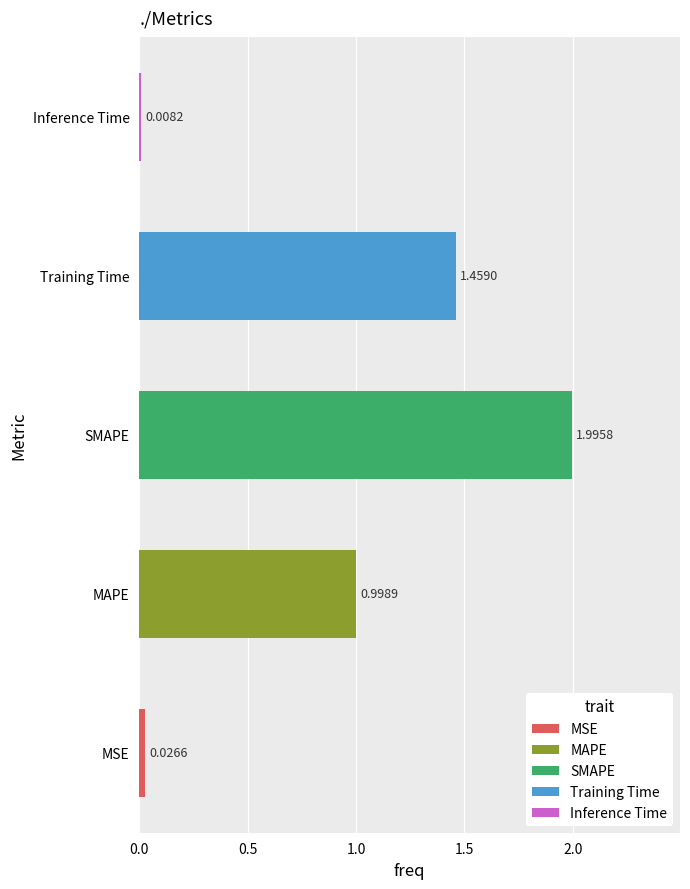

At which label is the value closest to 1?

MAPE